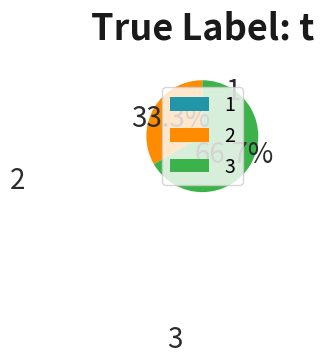

To the nearest percent, what is the difference between the largest and smallest slice percentages?

67%